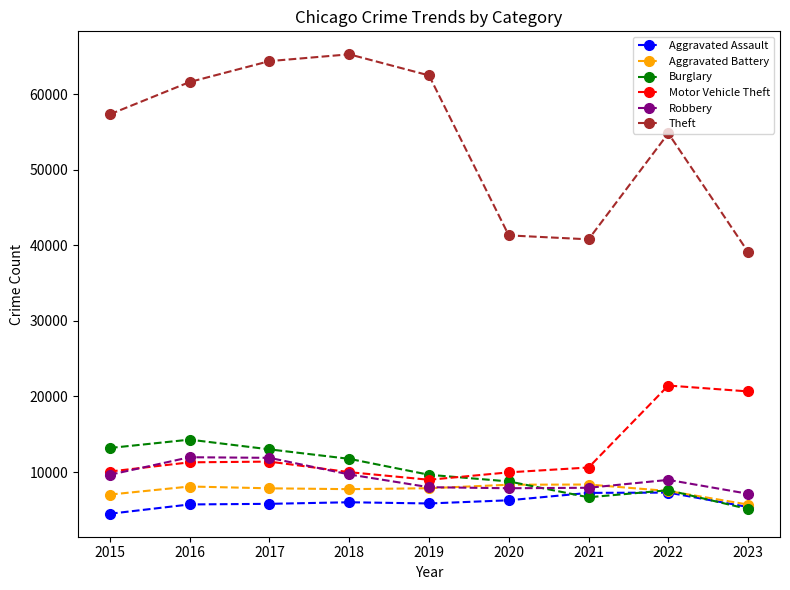

How many values in the Robbery series are below 8964?

4